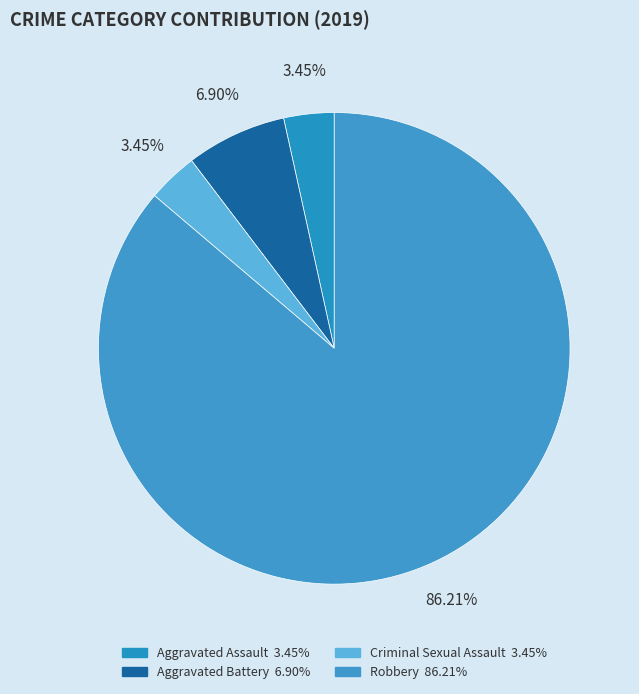

Does Robbery represent more than half of the total?

Yes